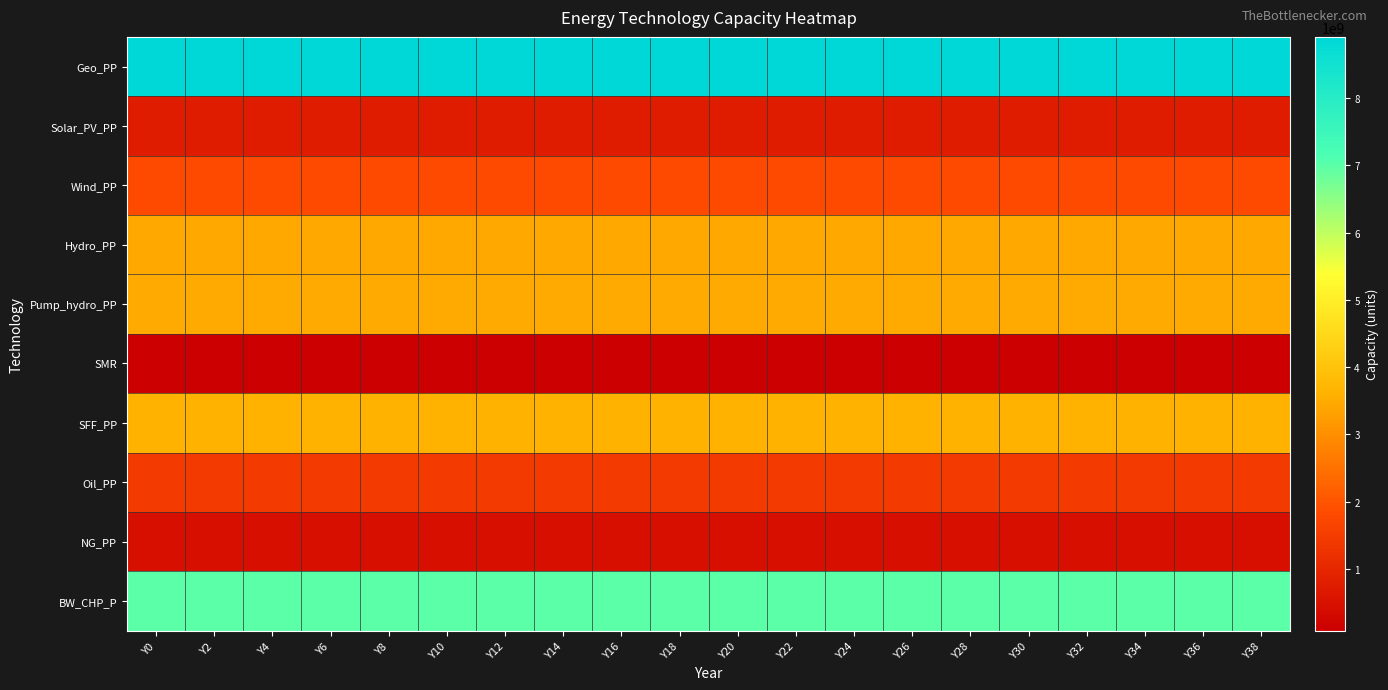

What is the total value across all series at Y28?

31037676394.1